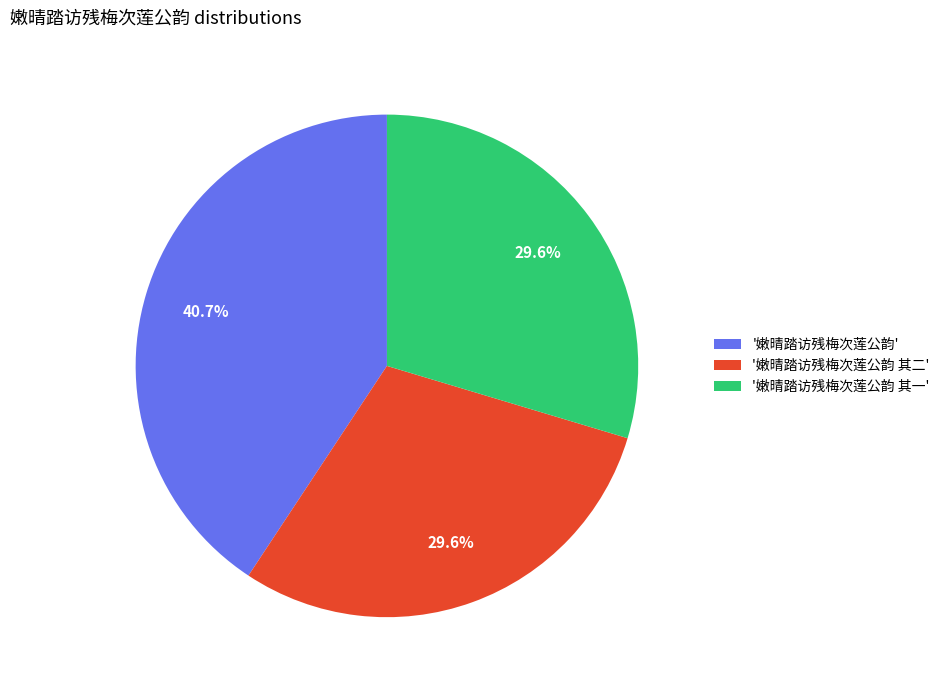

Does any single category account for the majority?

No